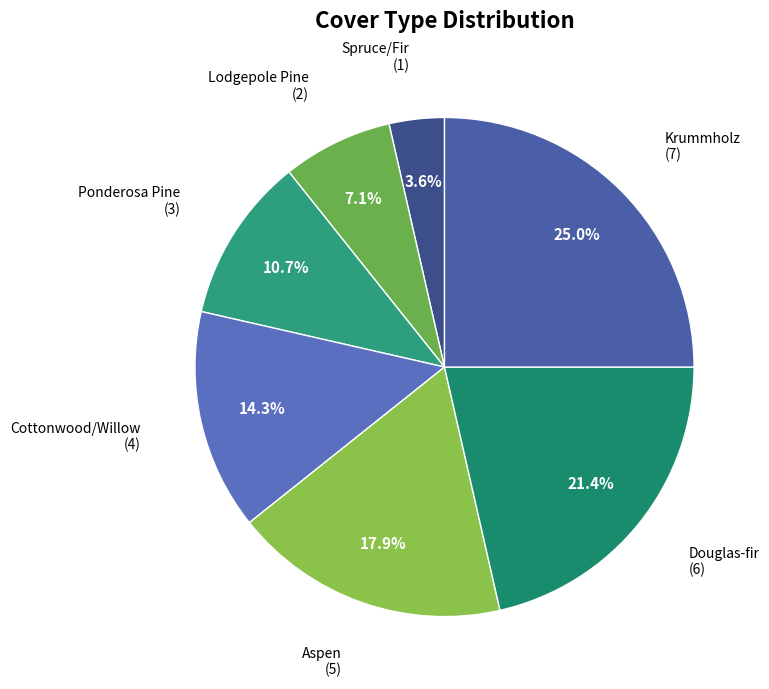

How many segments does this pie chart have?

7